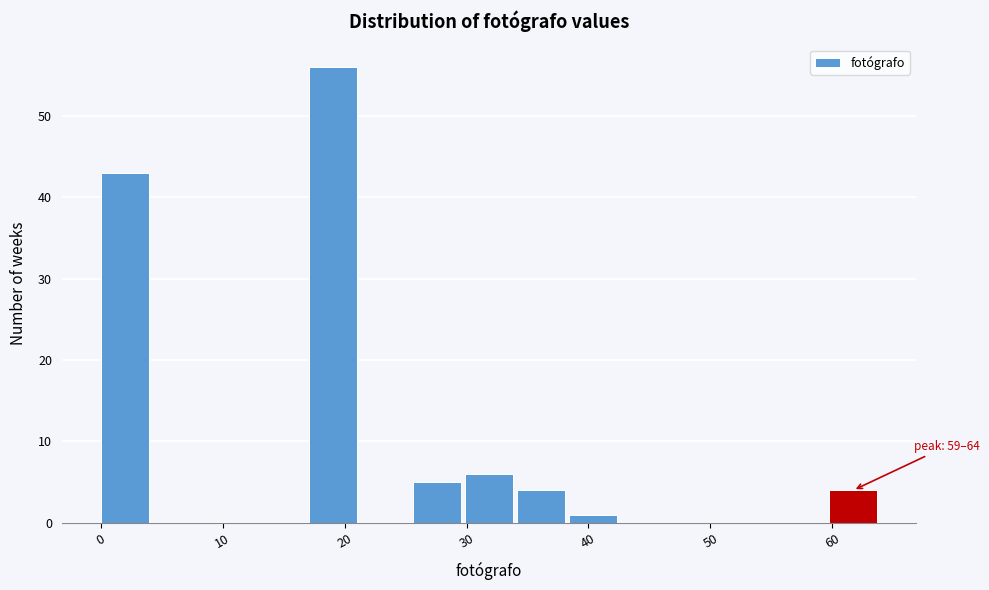

Over which range of the x-axis is the bar tallest?

17 to 21